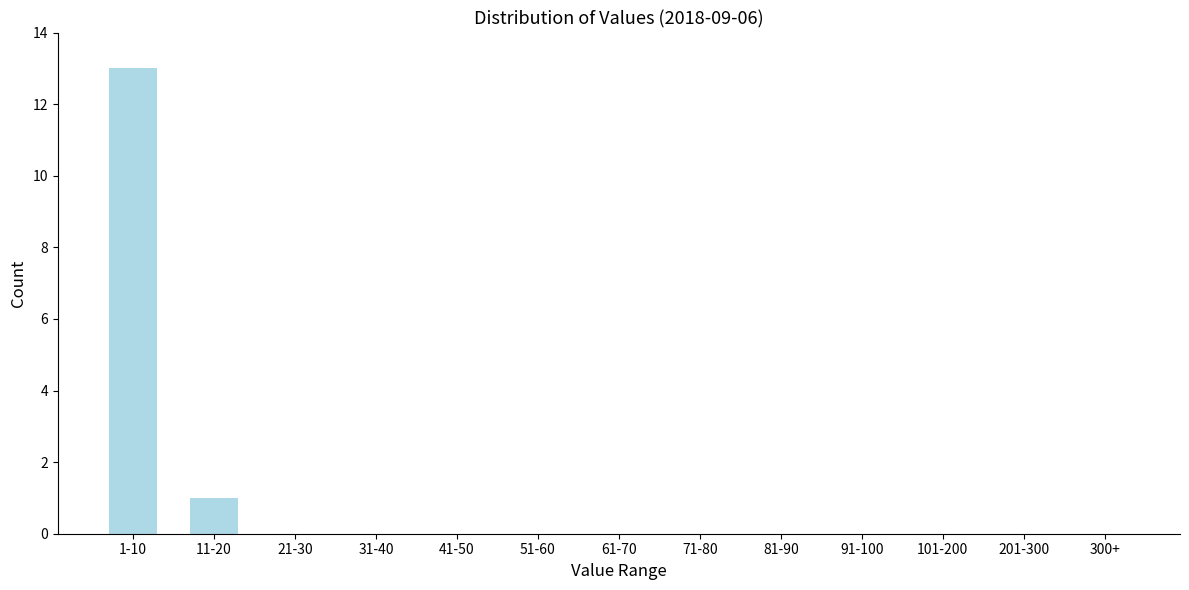

Reading left to right, transcribe all the data shown in this chart.

1-10=13	11-20=1	21-30=0	31-40=0	41-50=0	51-60=0	61-70=0	71-80=0	81-90=0	91-100=0	101-200=0	201-300=0	300+=0